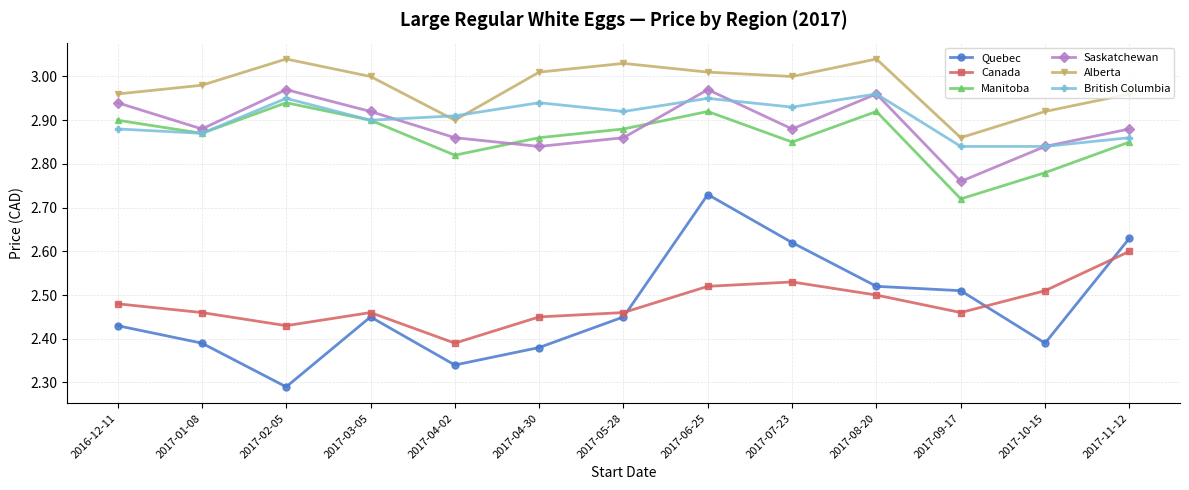

True or false: Manitoba has a value of 1.9 at 2017-01-08.

False